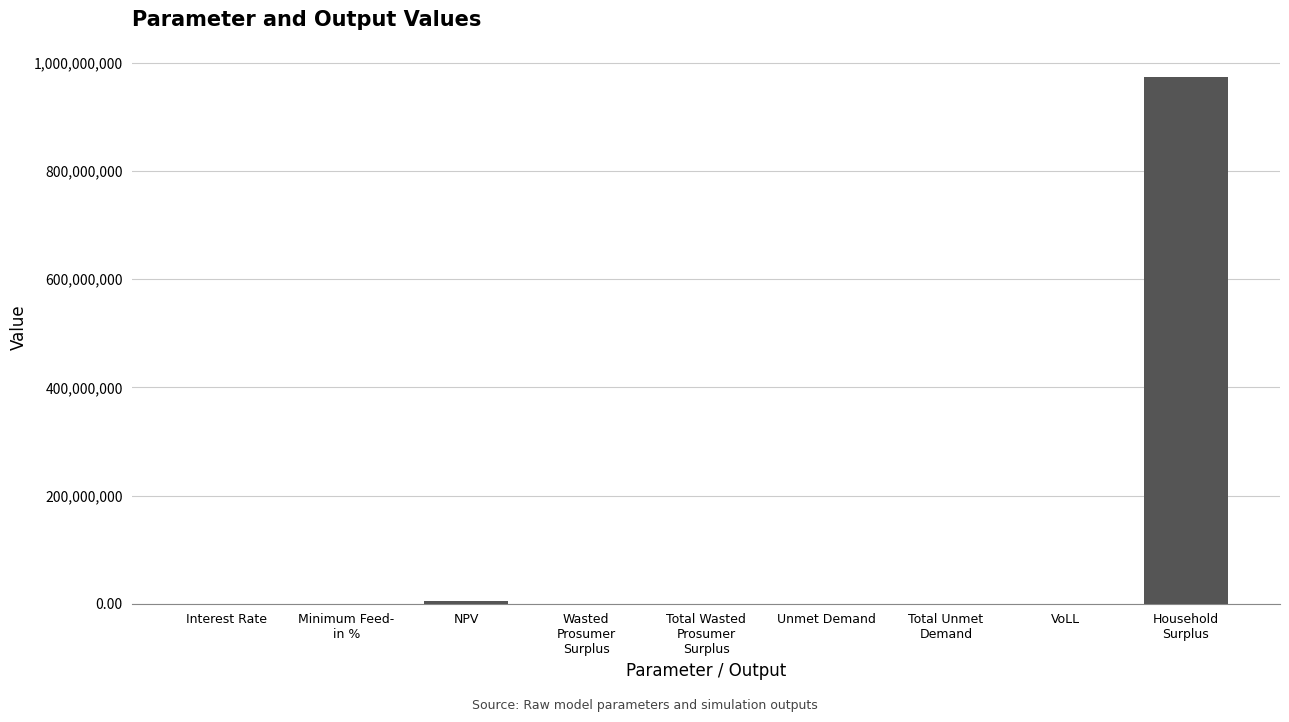

What is the sum of all values?

978008590.1